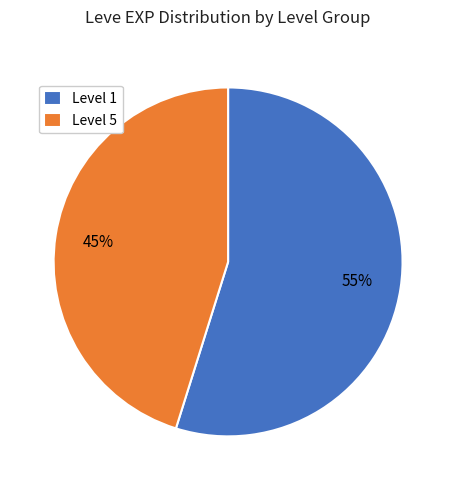

Rank the categories by value from highest to lowest.

Level 1, Level 5